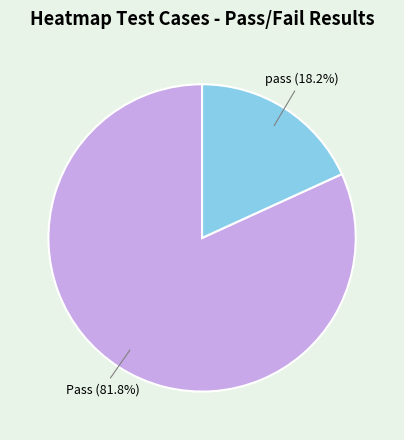

To the nearest percent, what is the difference between the largest and smallest slice percentages?

64%